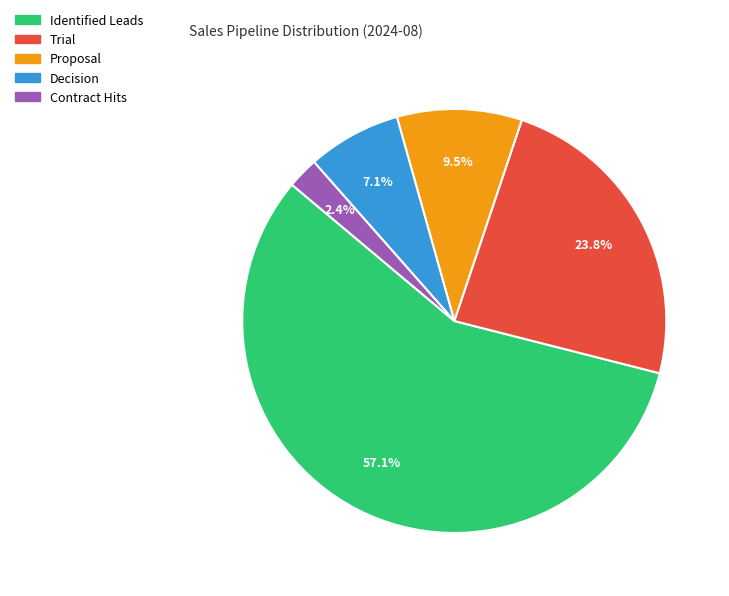

Rank the categories by value from lowest to highest.

Contract Hits, Decision, Proposal, Trial, Identified Leads